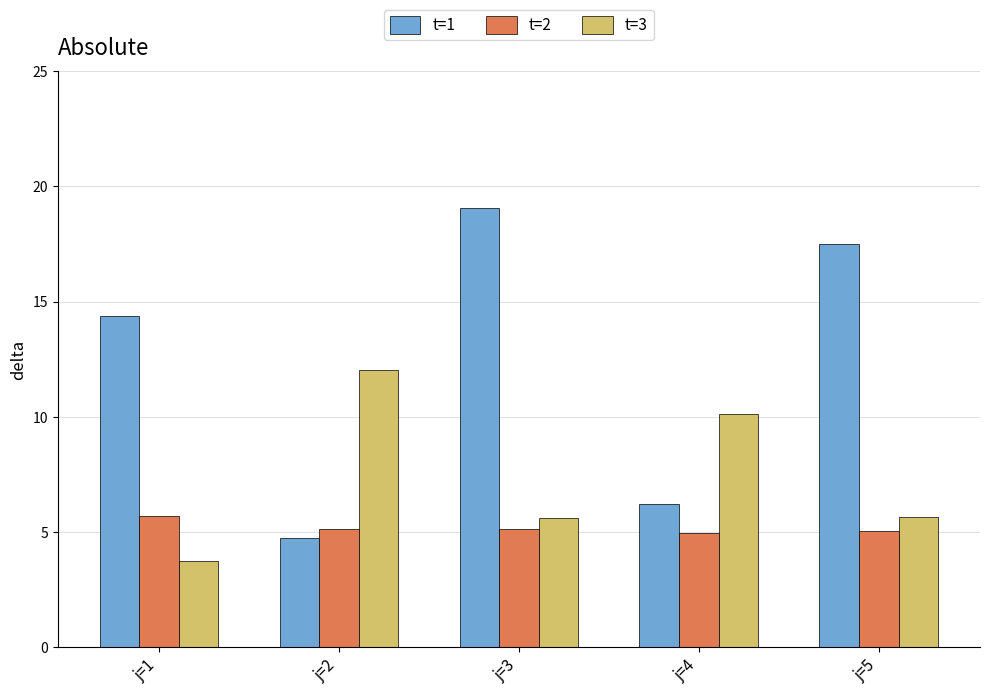

What is the approximate value of t=1 at j=3?

19.1